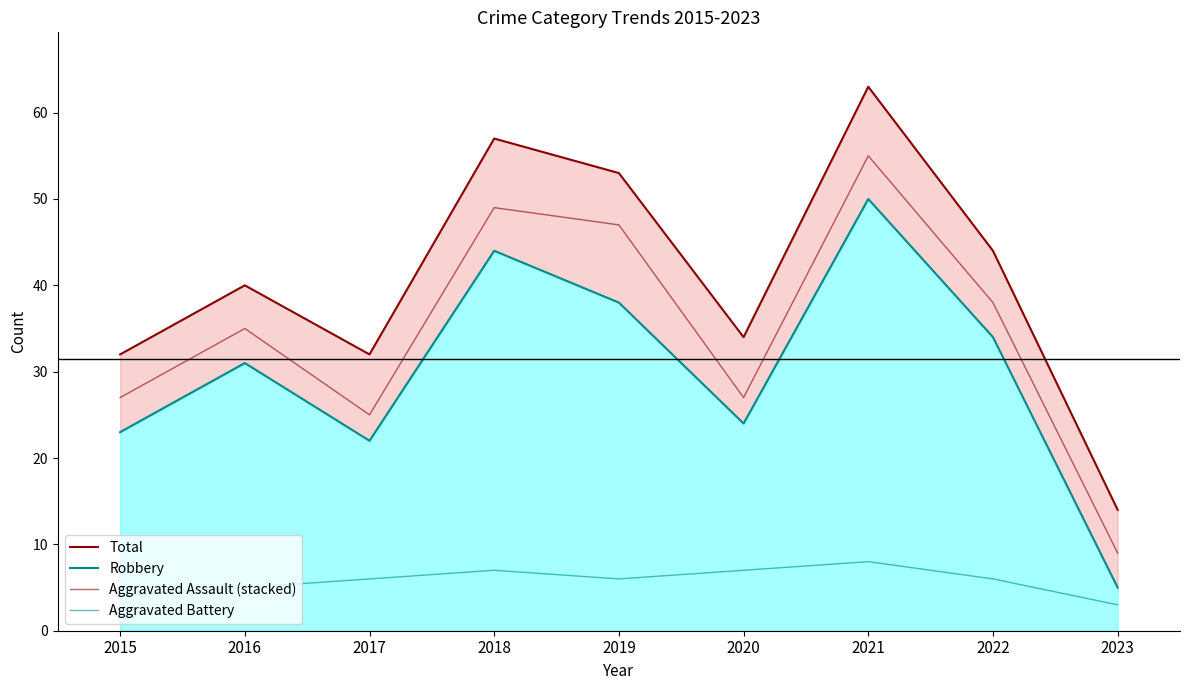

Between 2015 and 2018, which series saw the biggest shift?

Total